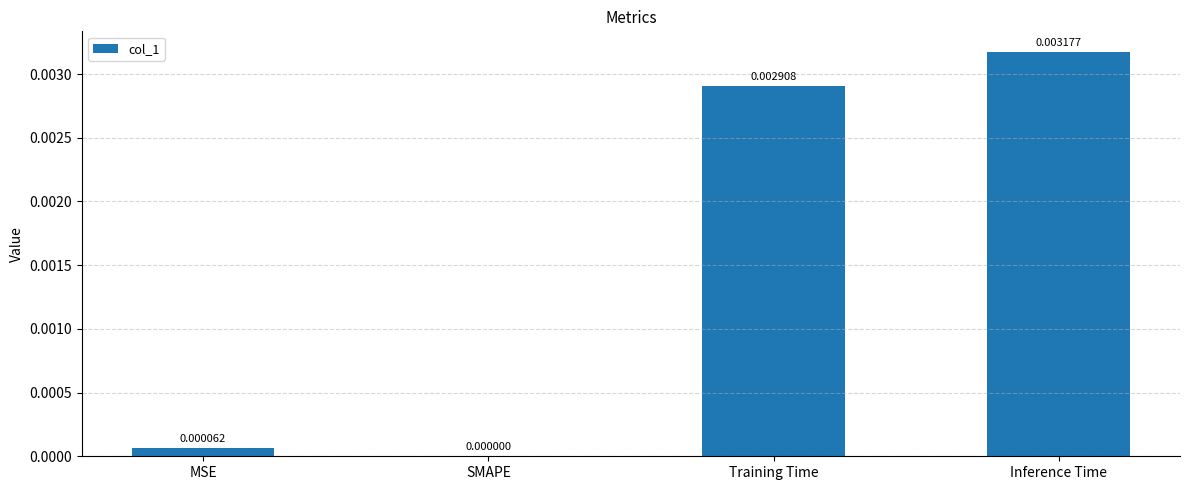

Between MSE and Training Time, which is larger?

Training Time